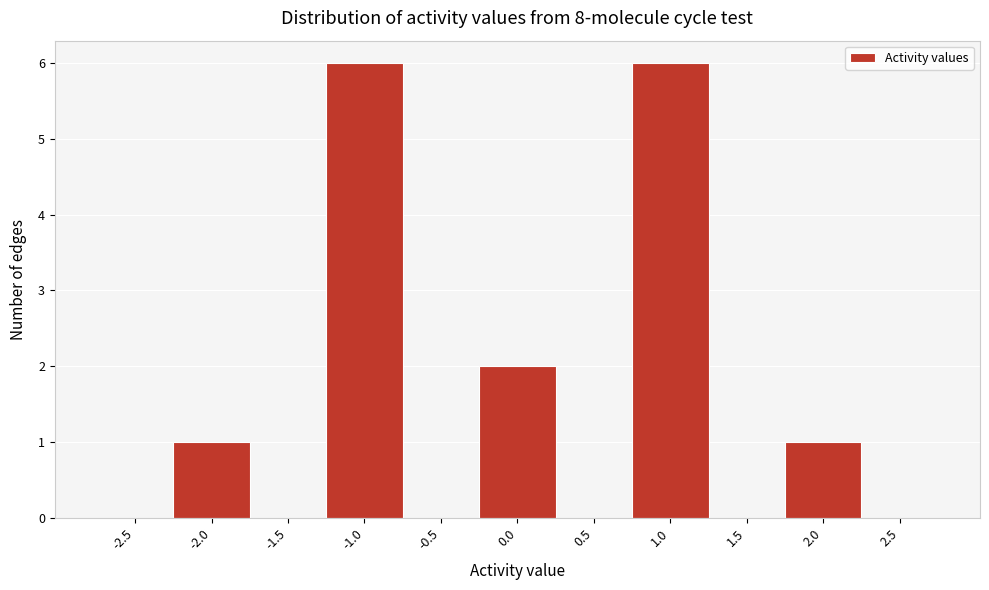

Reading left to right, transcribe this chart: for each bar, give the range it covers on the x-axis and its height. The values are not printed on the chart, so give them approximately, as read against the axis.

-2.75 to -2.25: 0
-2.25 to -1.75: 1
-1.75 to -1.25: 0
-1.25 to -0.75: 6
-0.75 to -0.25: 0
-0.25 to 0.25: 2
0.25 to 0.75: 0
0.75 to 1.25: 6
1.25 to 1.75: 0
1.75 to 2.25: 1
2.25 to 2.75: 0